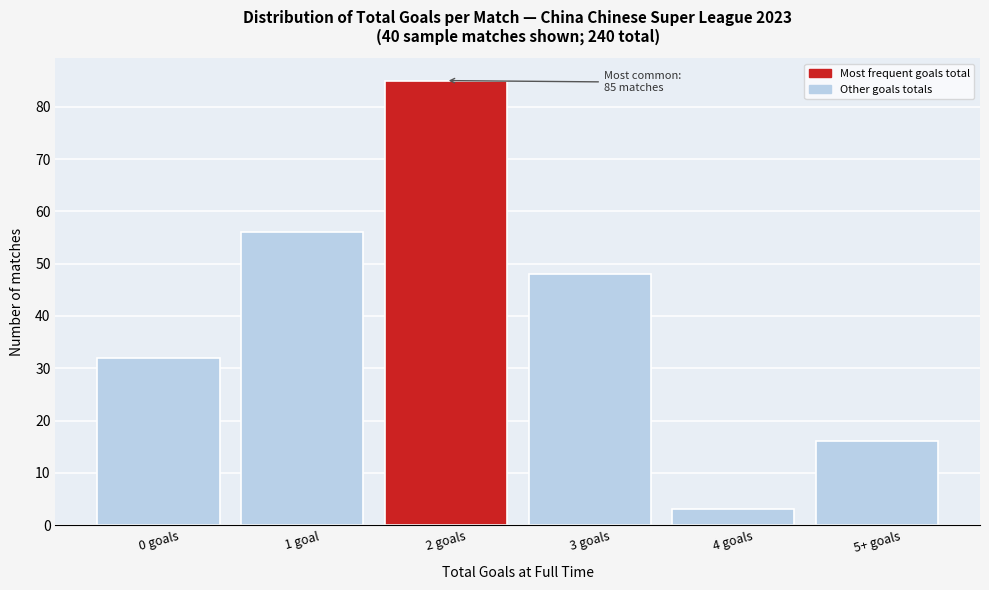

Reading left to right, transcribe all the data shown in this chart.

0 goals=32	1 goal=56	2 goals=85	3 goals=48	4 goals=3	5+ goals=16